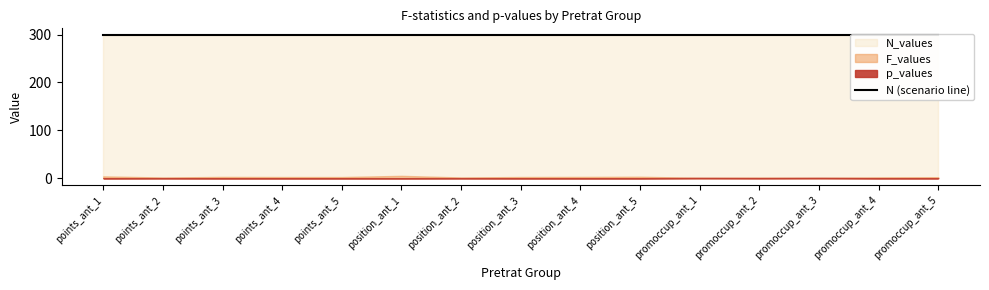

What position from the left is promoccup_ant_2?

12